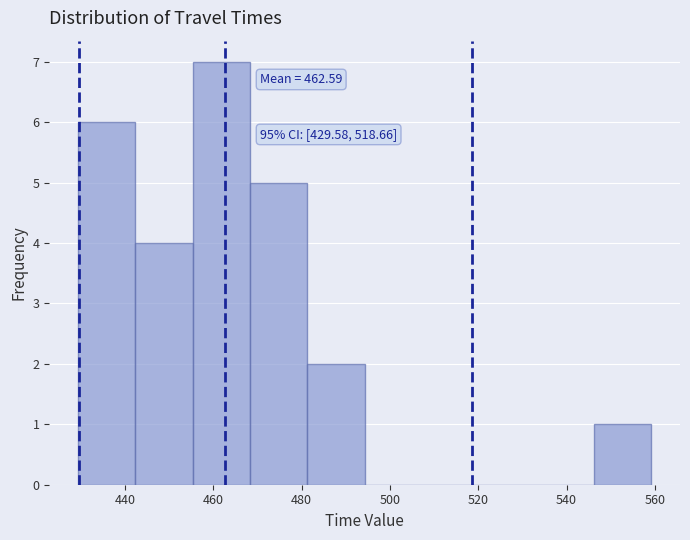

Over which range of the x-axis is the bar tallest?

456 to 468